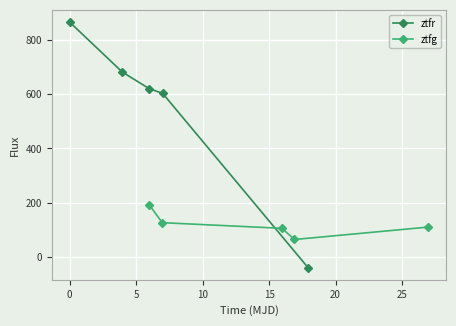

True or false: ztfg has more than 1 points higher than both neighbors.

False